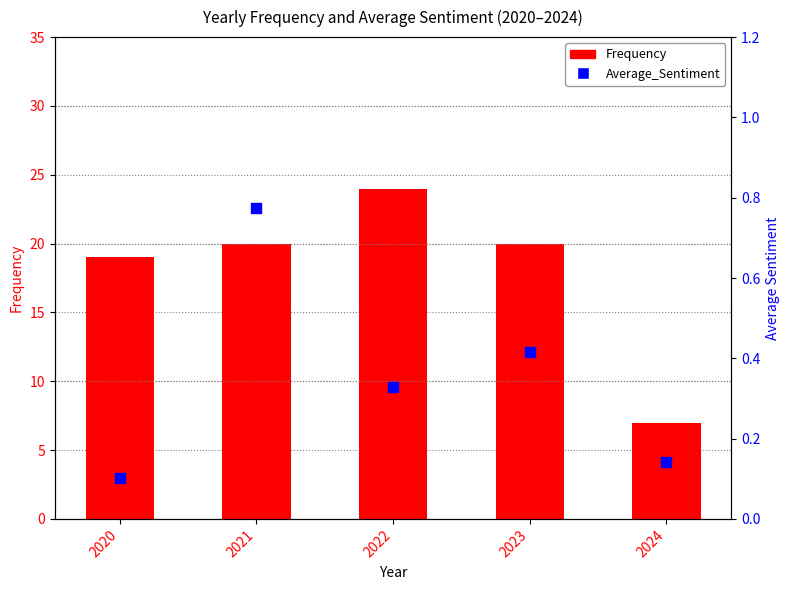

Is the value of Frequency at 2021 greater than the value of Average_Sentiment at 2023?

Yes